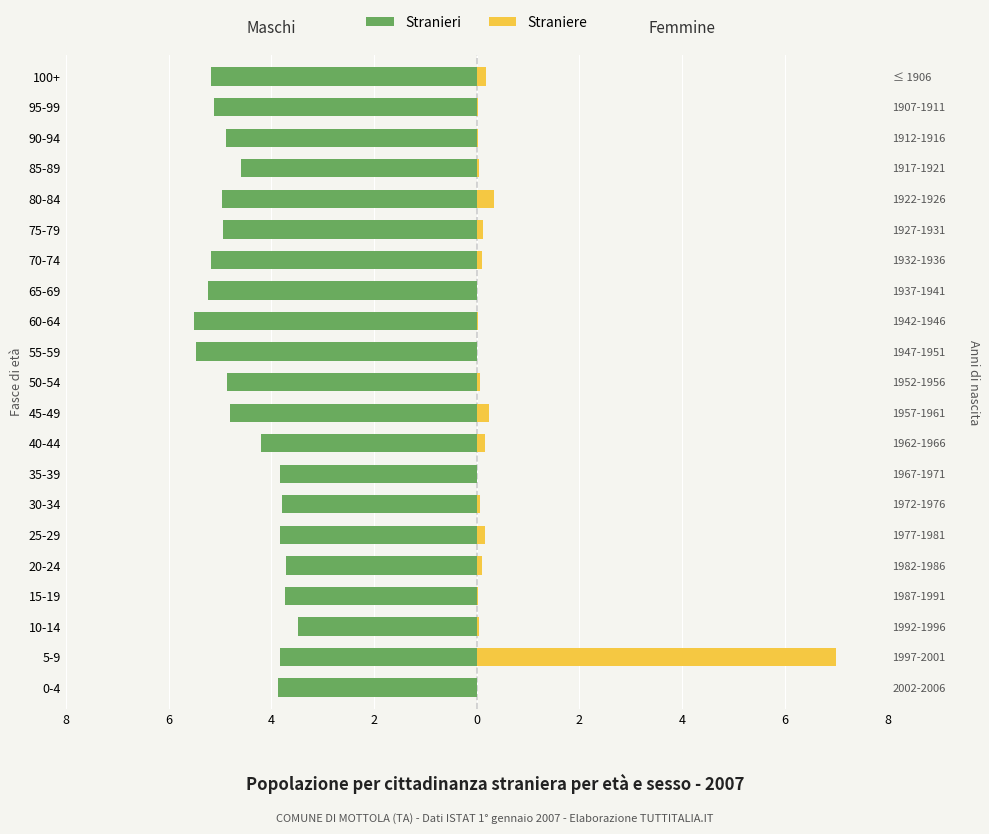

What is the average value of the Straniere series?

0.4